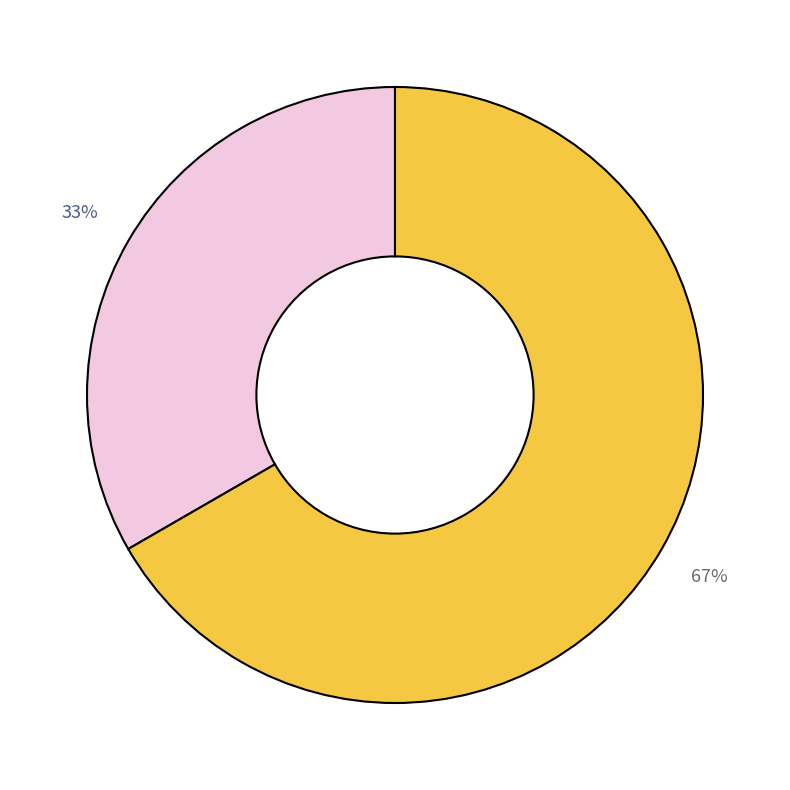

To the nearest percent, what is the average slice percentage?

50%